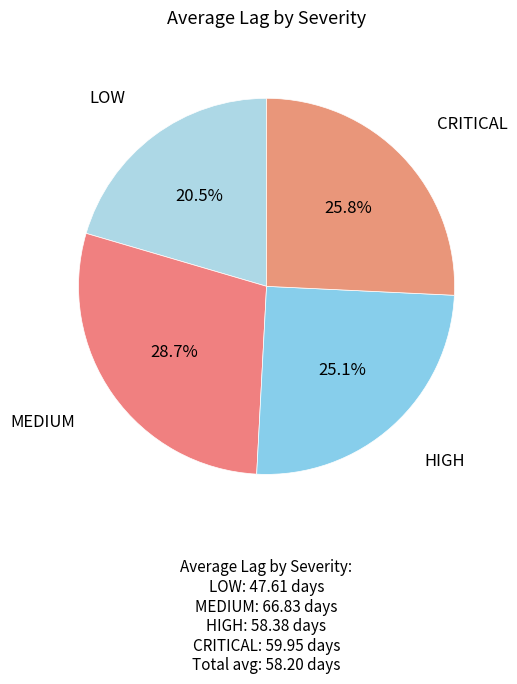

Does any single category account for the majority?

No